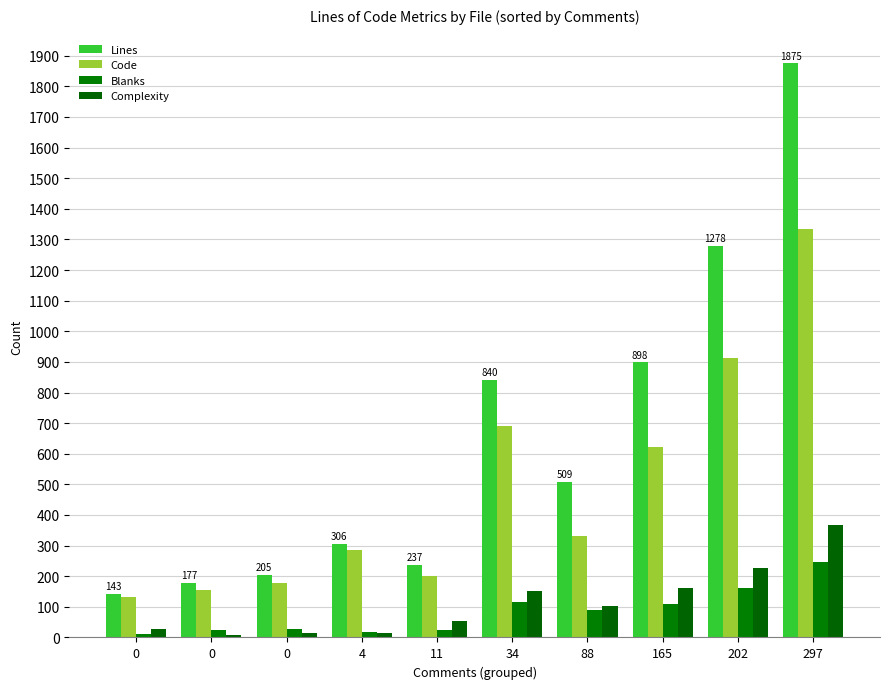

How many bars are there in each group?

4